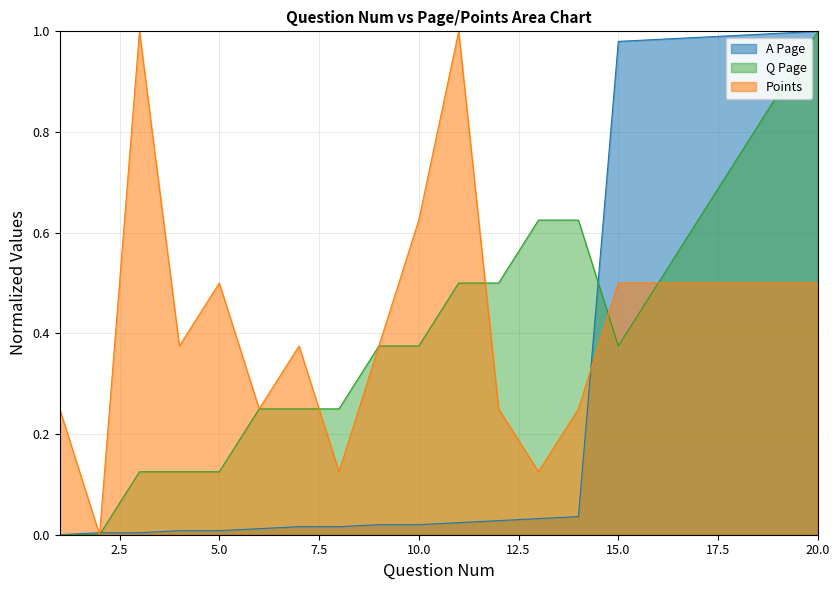

Is the value of Q Page at 5 greater than the value of Points at 1?

No